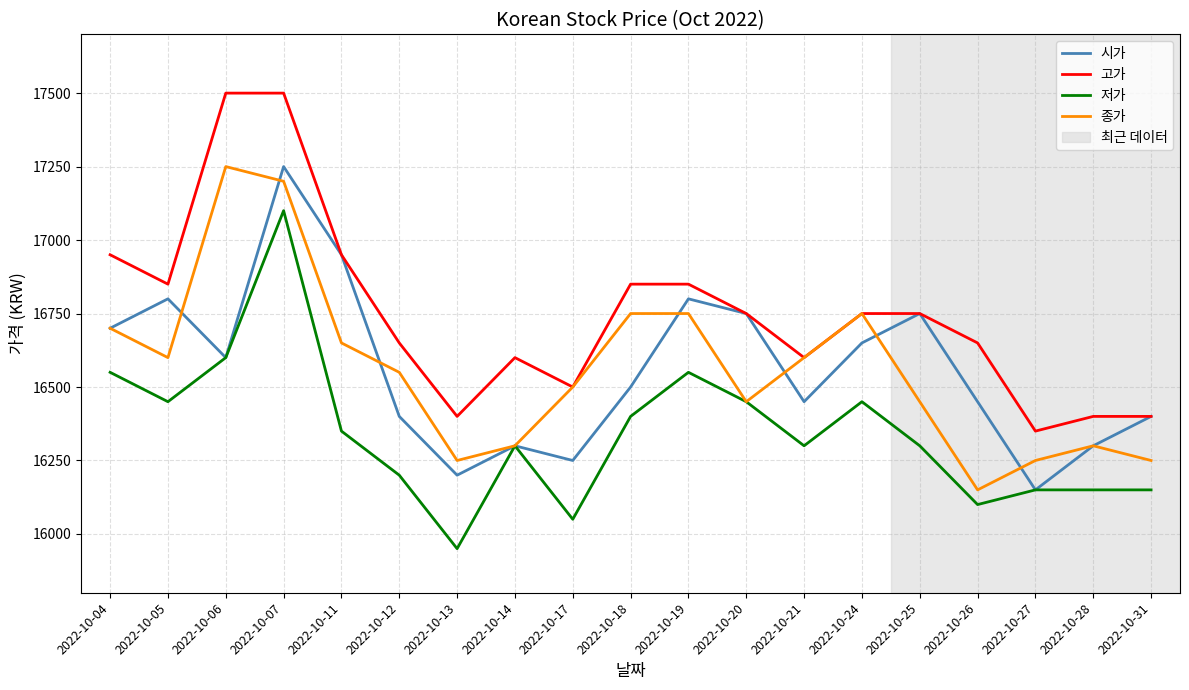

True or false: 고가 and 저가 cross at least once.

False